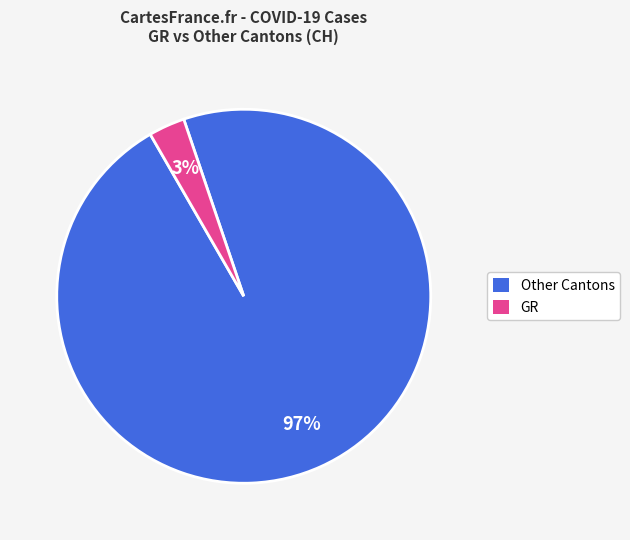

Is there any slice that represents more than half of the pie?

Yes